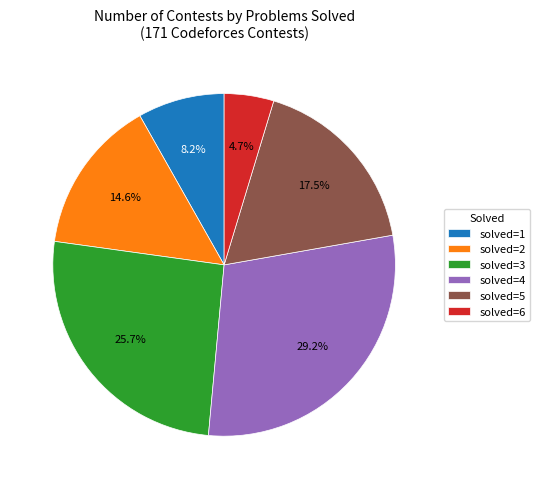

How many segments does this pie chart have?

6